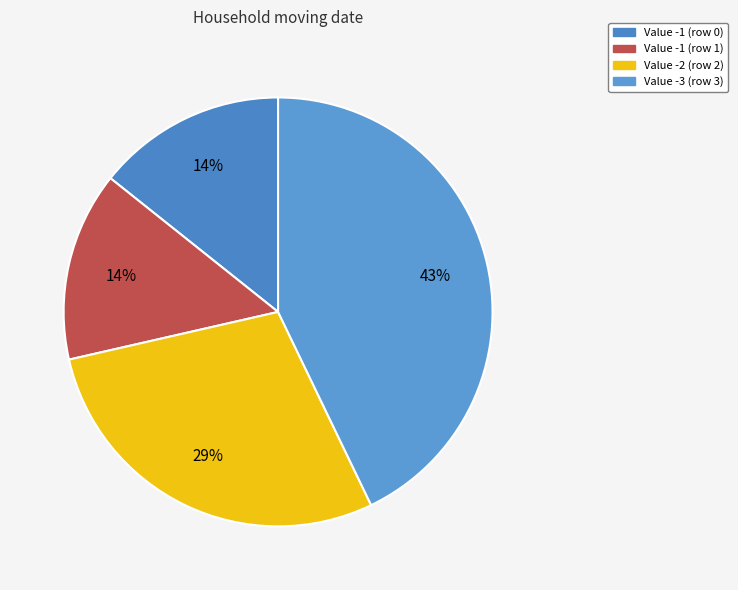

To the nearest percent, what is the average slice percentage?

25%